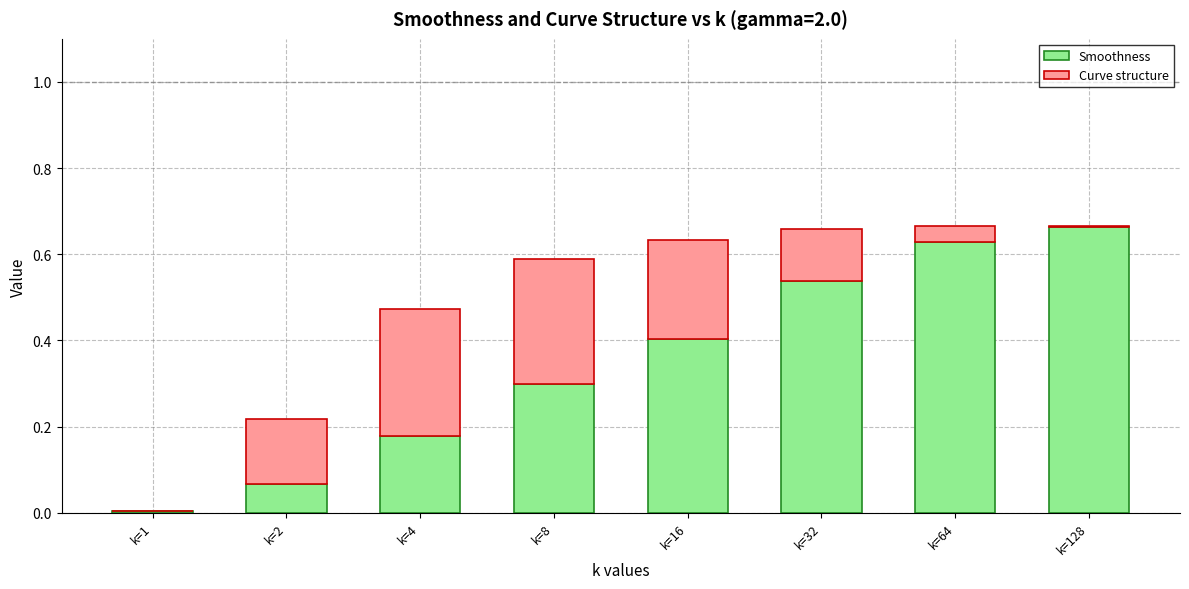

What is the sum of all Smoothness values?

2.8